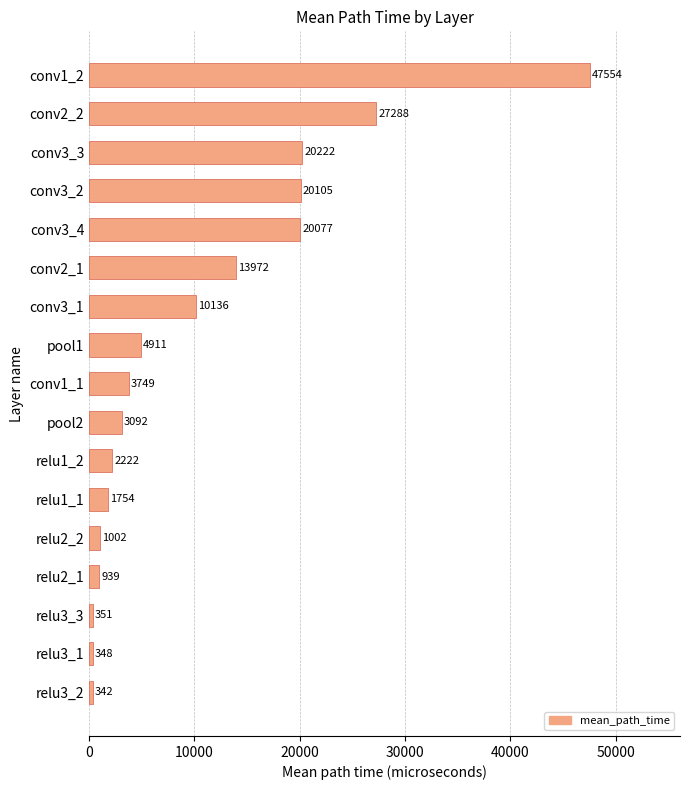

Which category has the highest value across all series?

conv1_2